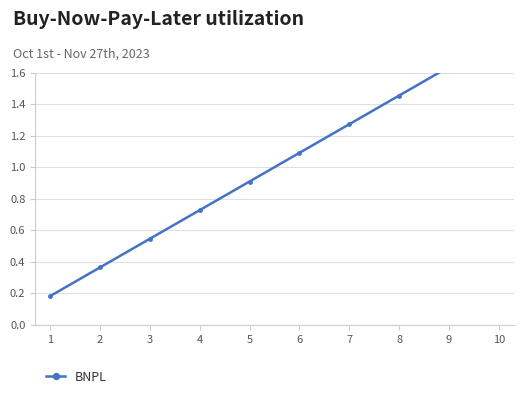

Is it true that the value at 8 is 2.0?

False